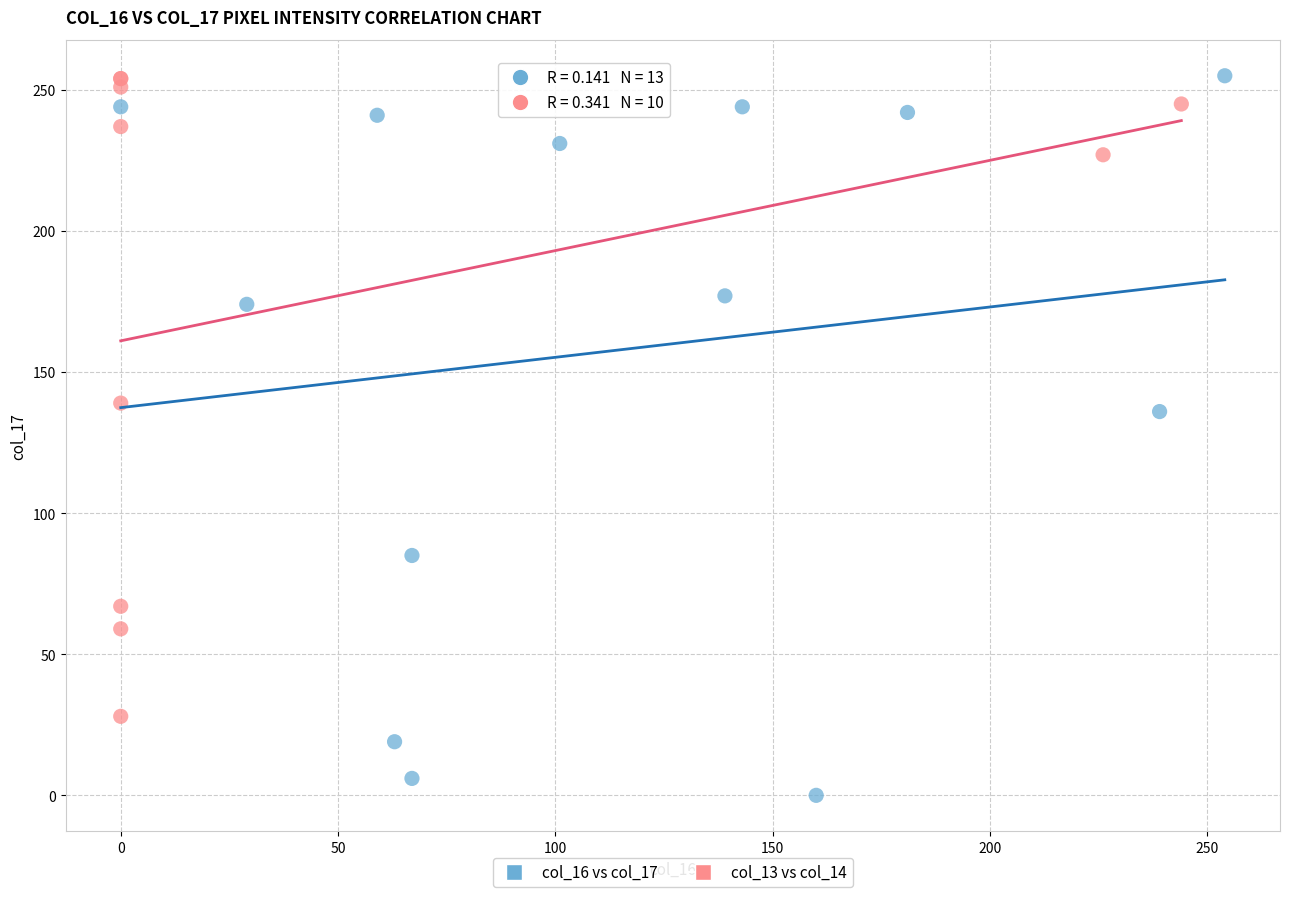

Which series has the widest spread of Y values?

col_16 vs col_17